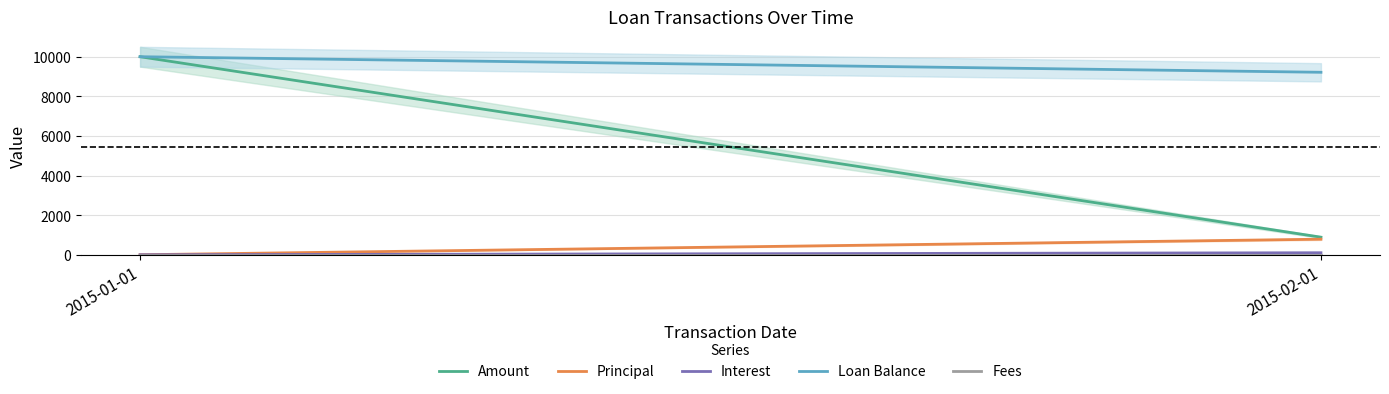

Which series has the largest range (max minus min)?

Amount